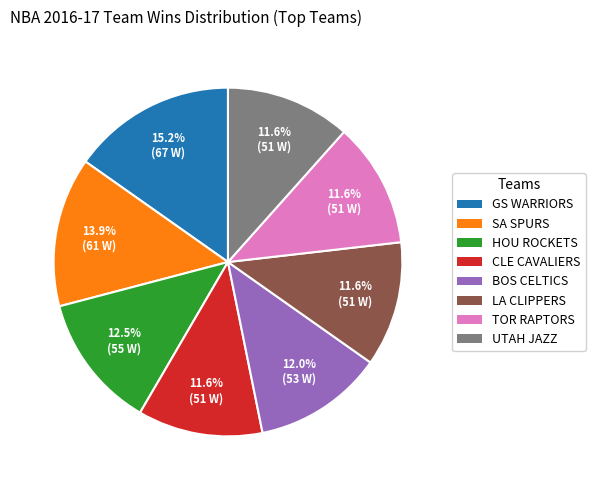

Is there any slice that represents more than half of the pie?

No